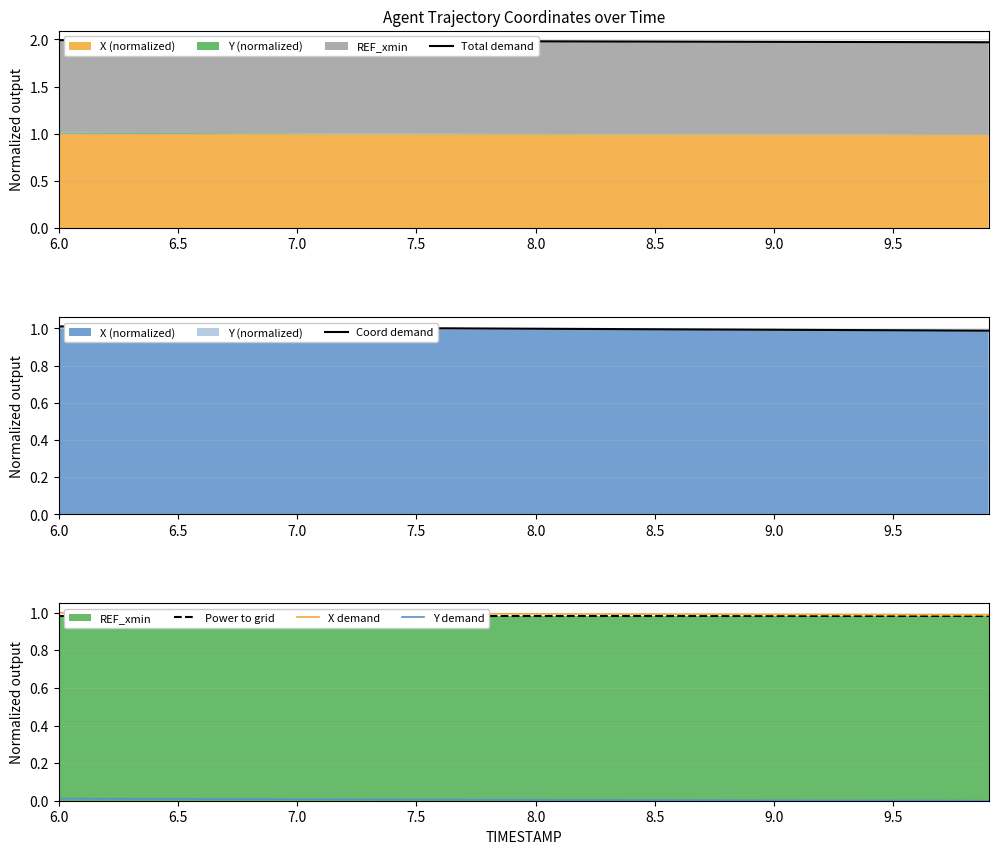

True or false: X demand and Y demand cross at least once.

False